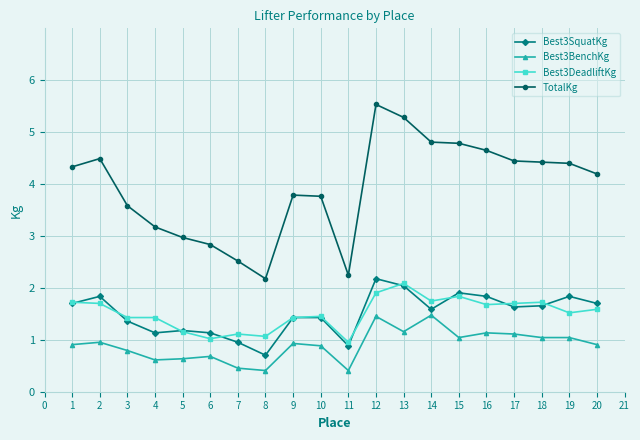

What is the total value across all series at 12?

11.1